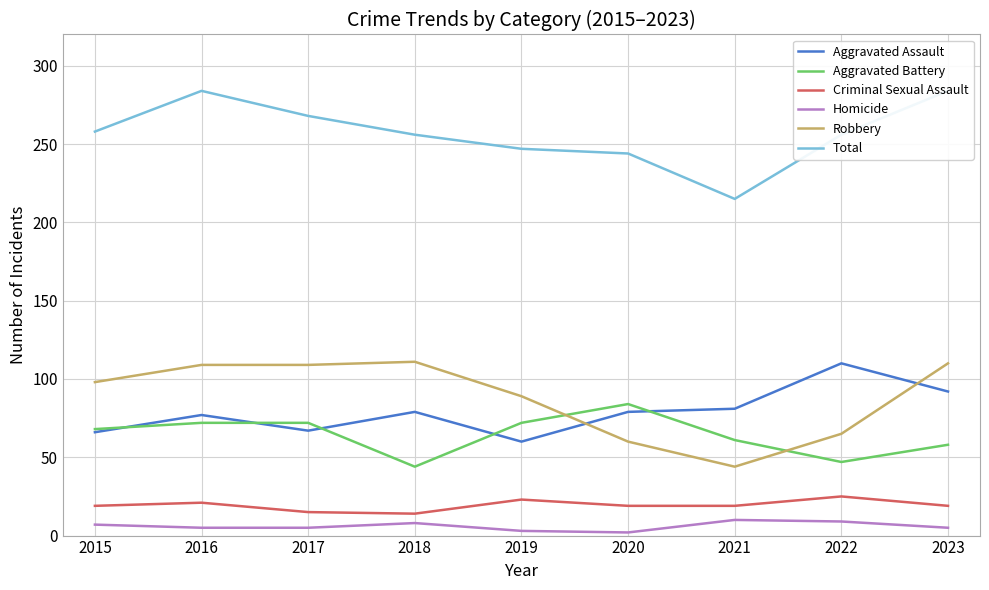

What are all the series names shown in the legend?

Aggravated Assault, Aggravated Battery, Criminal Sexual Assault, Homicide, Robbery, Total